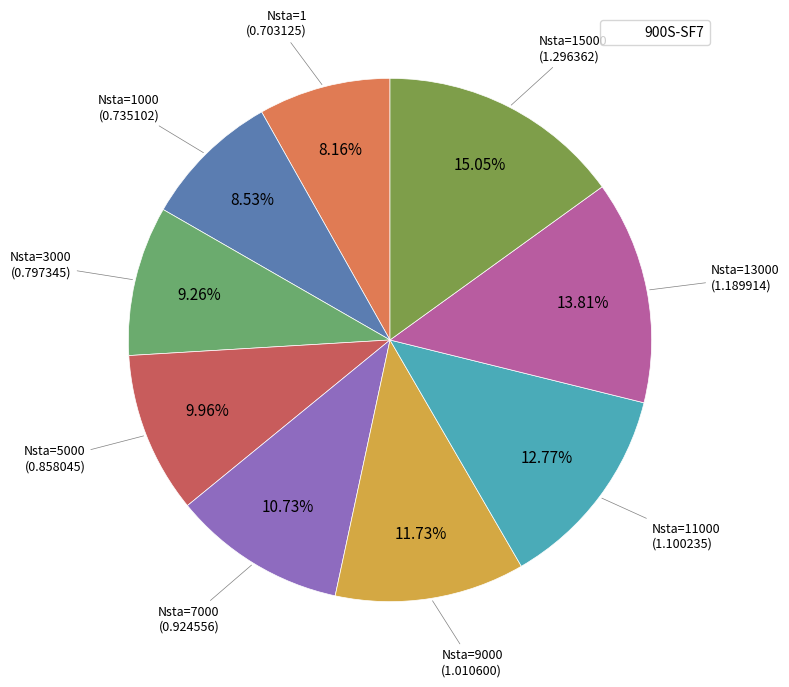

Does any single category account for the majority?

No